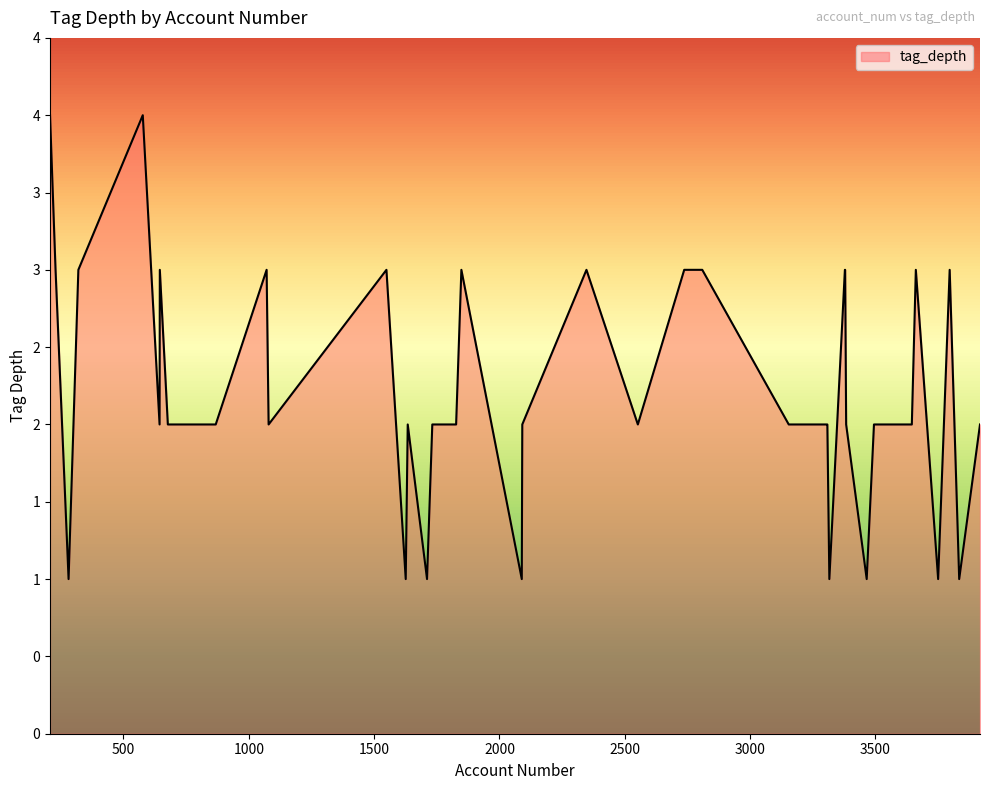

Is this an area chart (filled region under the line)?

Yes